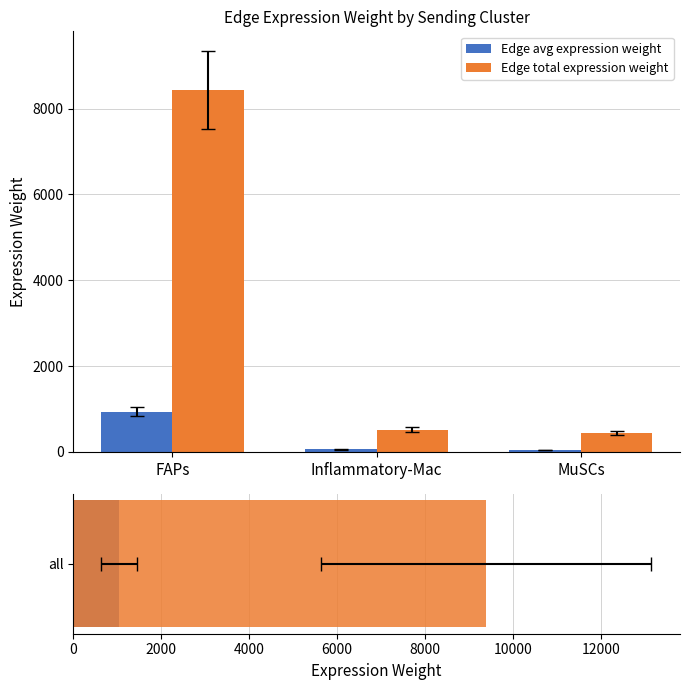

Reading left to right, list all the values displayed in this chart.

Edge avg expression weight: 937.0	57.3	48.6
Edge total expression weight: 8433.0	515.3	437.0